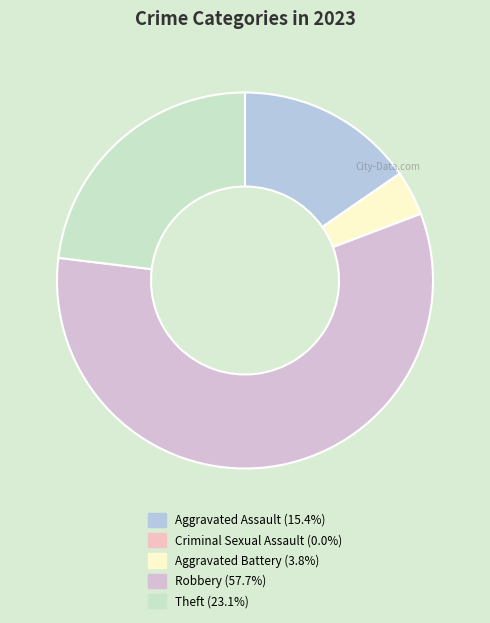

What is the change in value from Aggravated Battery to Robbery?

+14